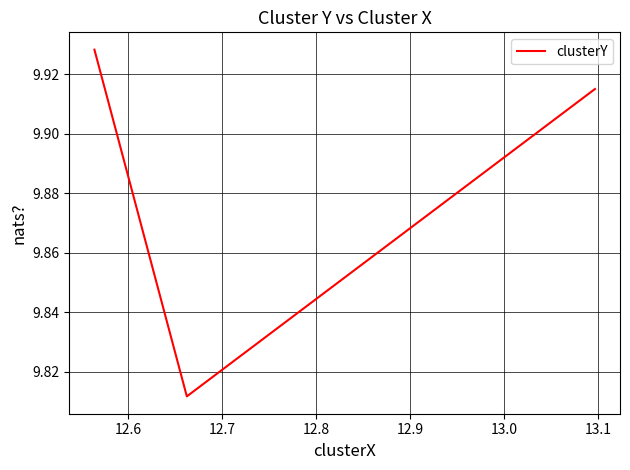

What is the sum of all values?

29.7